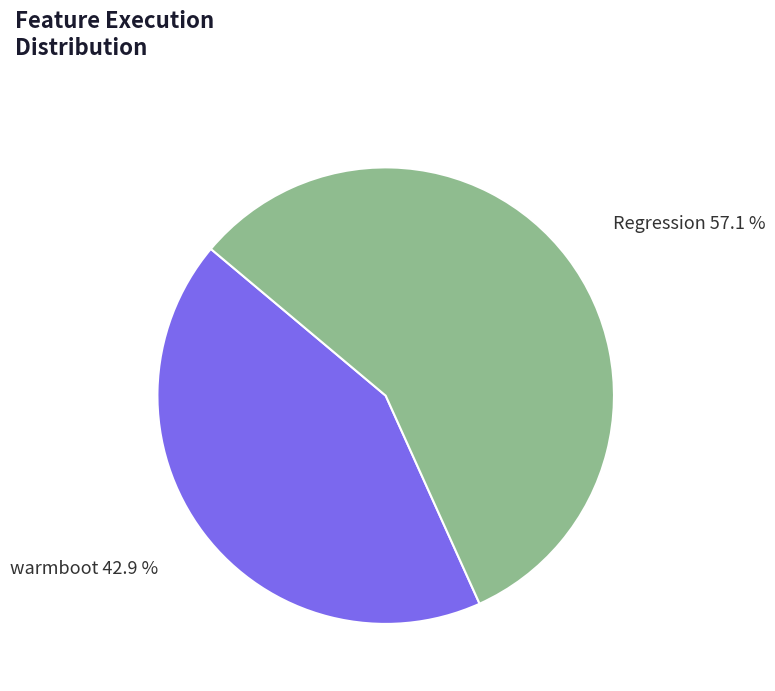

Does any single category account for the majority?

Yes